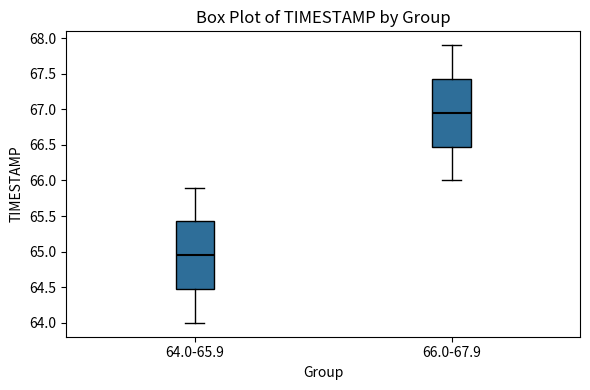

Which box has the highest median line?

66.0-67.9